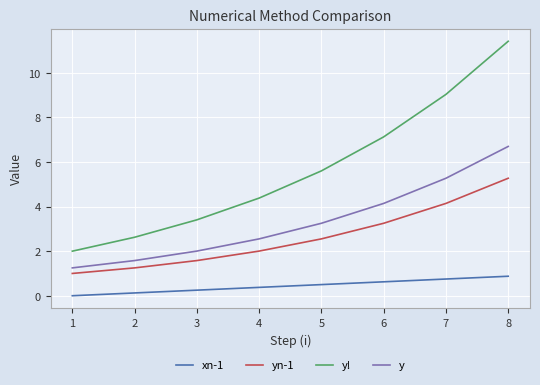

True or false: yn-1 and y cross at least once.

False